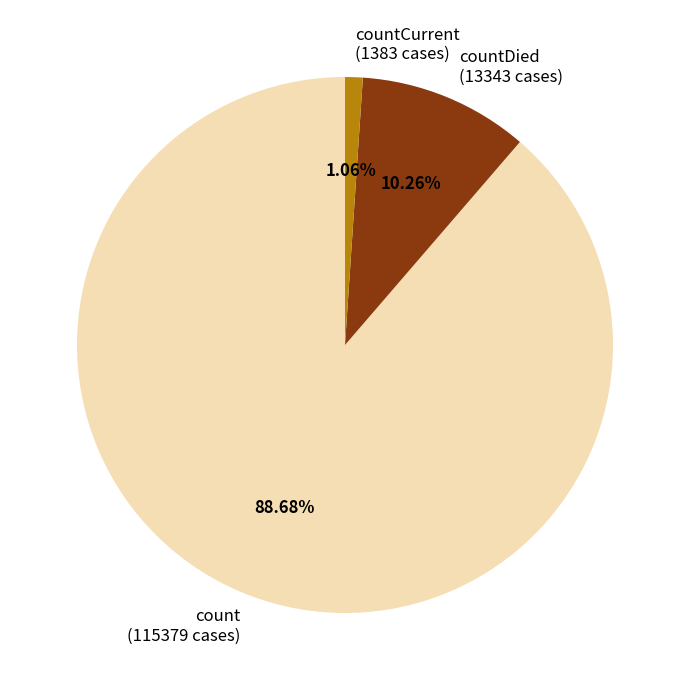

What is the largest slice in the pie chart?

count (115379 cases)